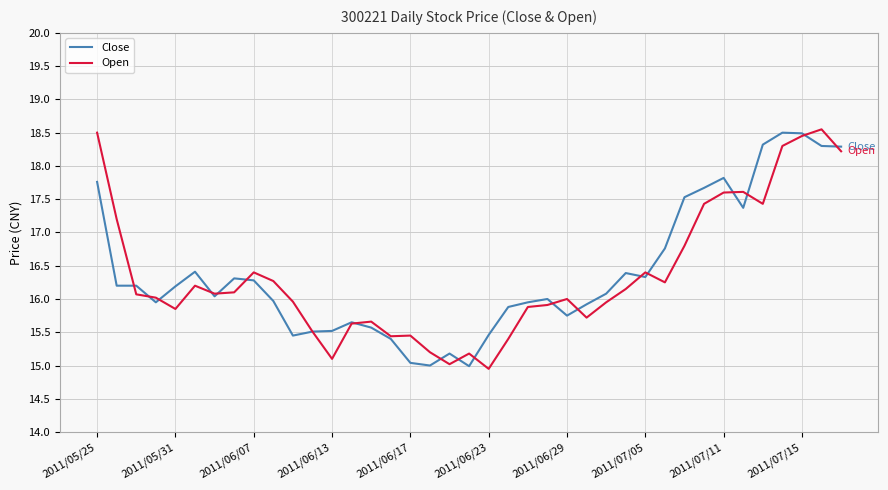

What is the greatest value displayed?

18.6